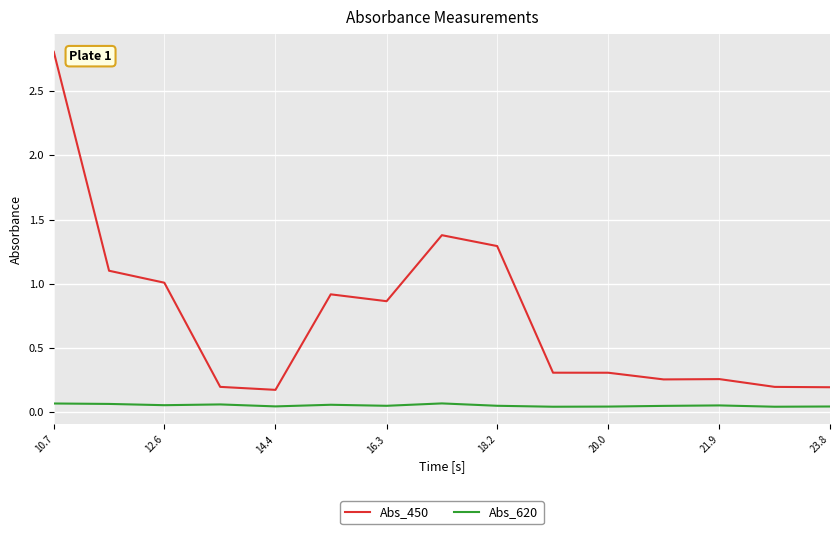

Which series has the largest total across all categories?

Abs_450